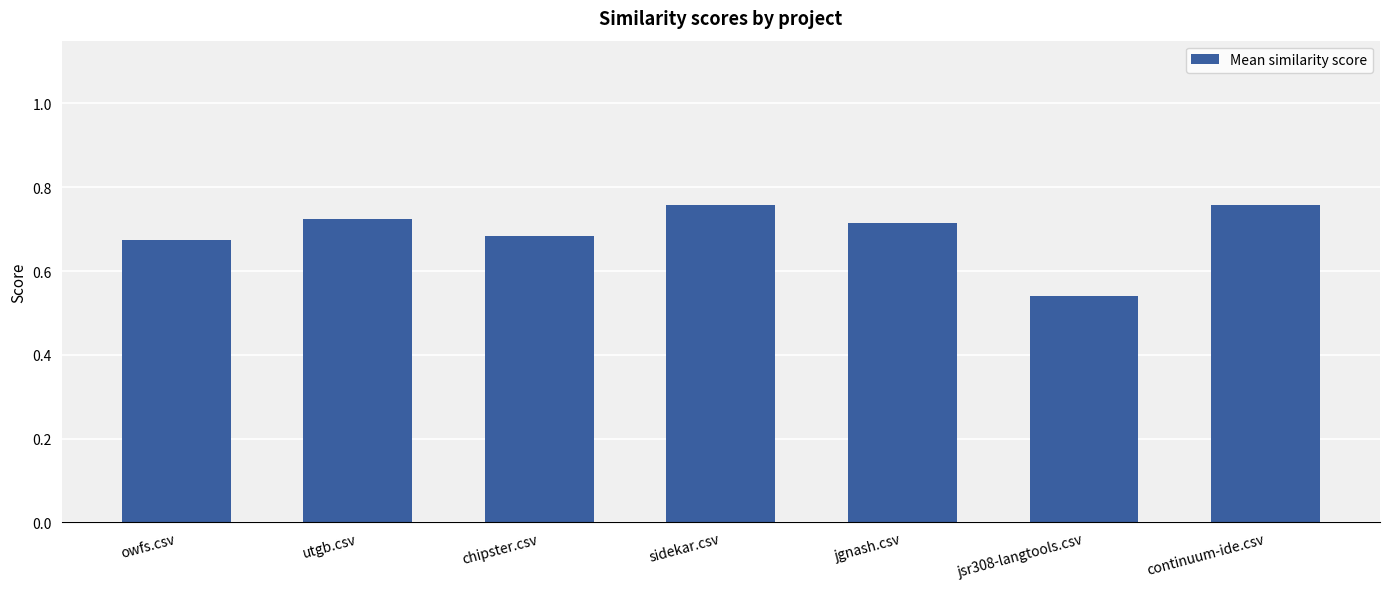

The chart shows a value of 0.5 at sidekar.csv. True or false?

False